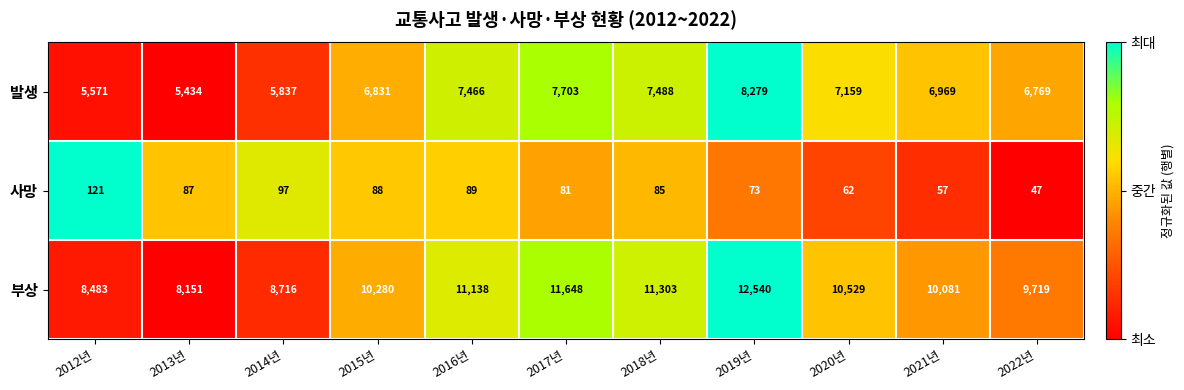

List the series in order of their peak value, highest first.

부상, 발생, 사망